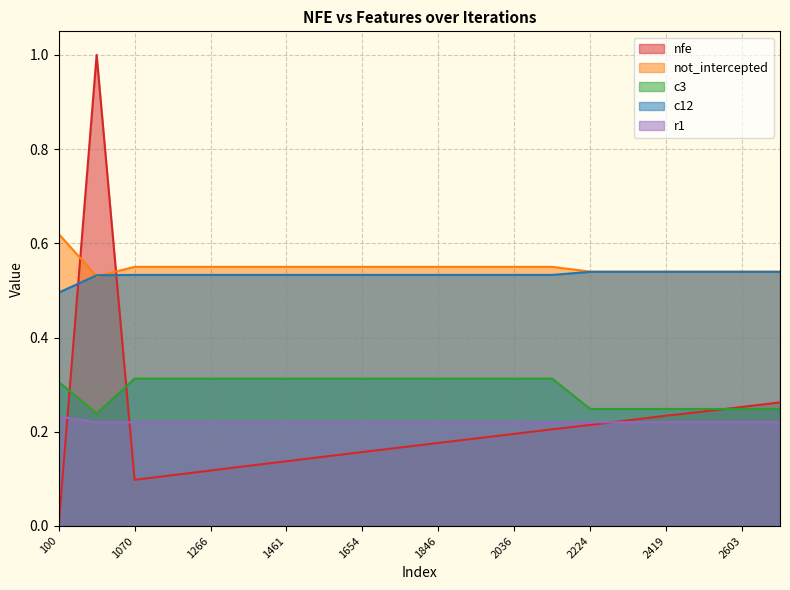

Does the chart display data point markers on the line(s)?

No